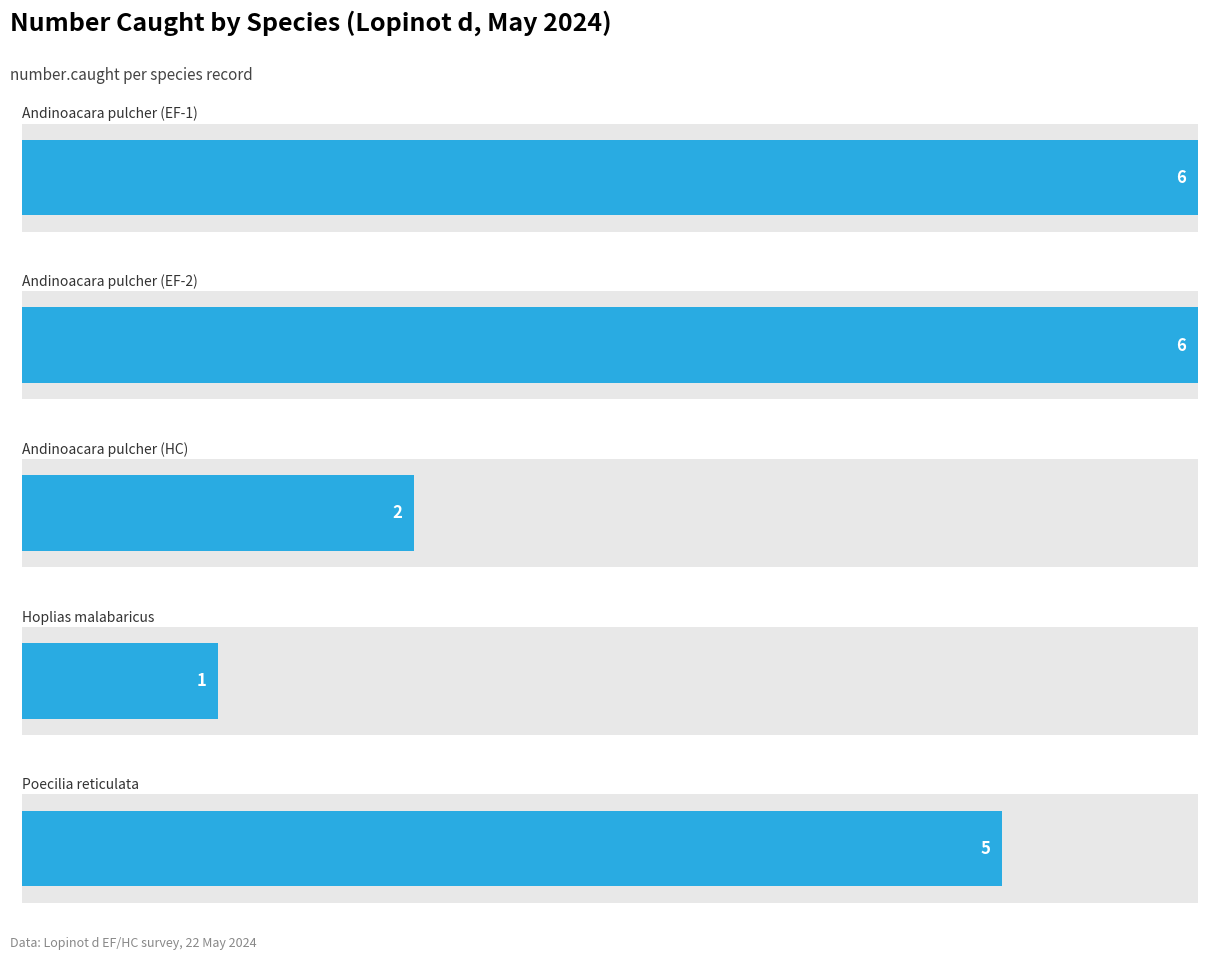

What is the difference between the number.caught values at Andinoacara pulcher (HC) and Hoplias malabaricus?

1.0